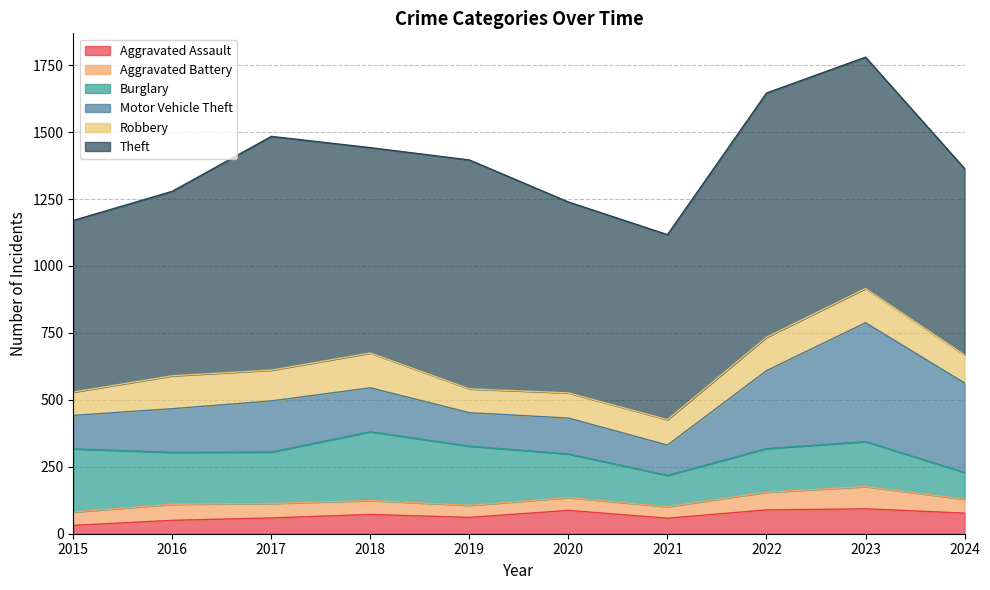

Rank the series by their maximum value, from lowest to highest.

Aggravated Battery, Aggravated Assault, Robbery, Burglary, Motor Vehicle Theft, Theft